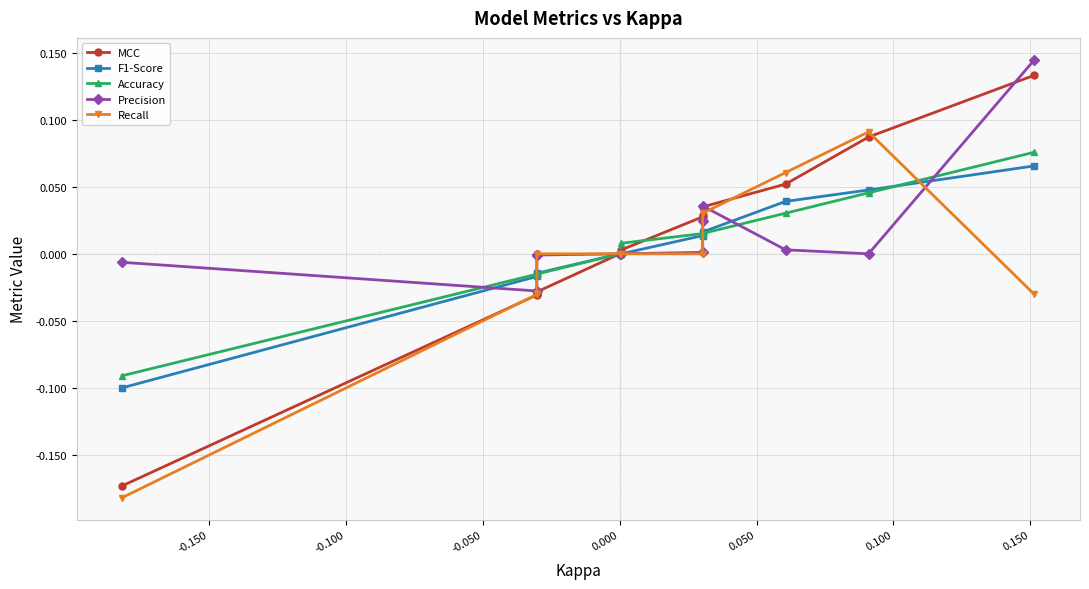

Reading left to right, list all the values displayed in this chart.

MCC: -0.2	-0.0	-0.0	-0.0	-0.0	0.0	0.0	0.0	0.0	0.0	0.1	0.1	0.1
F1-Score: -0.1	-0.0	-0.0	-0.0	-0.0	0.0	0.0	0.0	0.0	0.0	0.0	0.0	0.1
Accuracy: -0.1	-0.0	-0.0	-0.0	-0.0	0.0	0.0	0.0	0.0	0.0	0.0	0.0	0.1
Precision: -0.0	-0.0	-0.0	-0.0	-0.0	0.0	0.0	0.0	0.0	0.0	0.0	0.0	0.1
Recall: -0.2	-0.0	-0.0	-0.0	0.0	0.0	0.0	0.0	0.0	0.0	0.1	0.1	-0.0